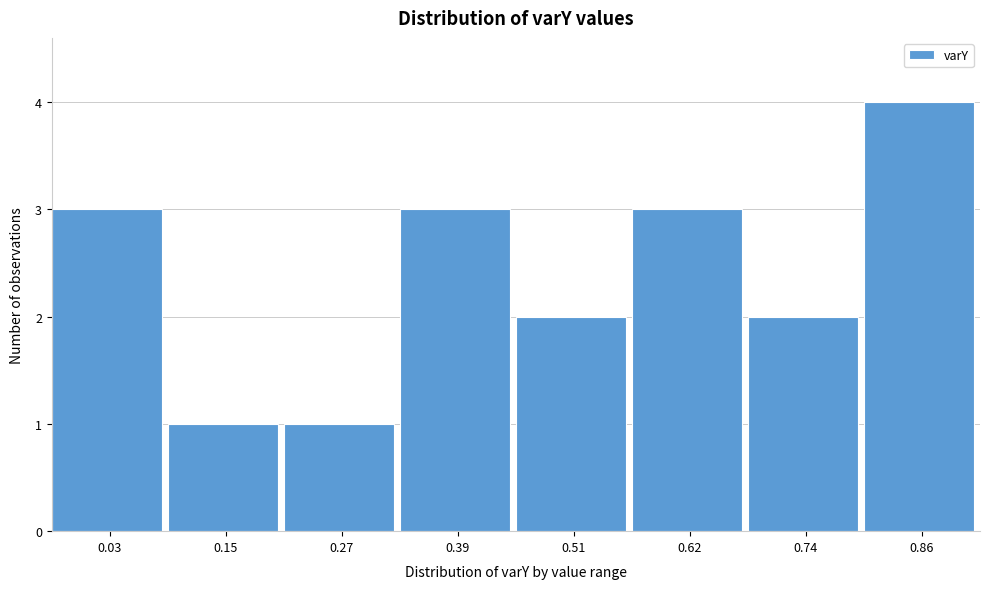

Reading left to right, extract all data points from this chart.

3	1	1	3	2	3	2	4